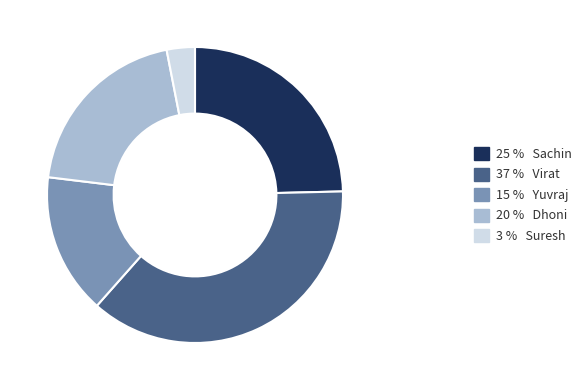

Does any single category account for the majority?

No